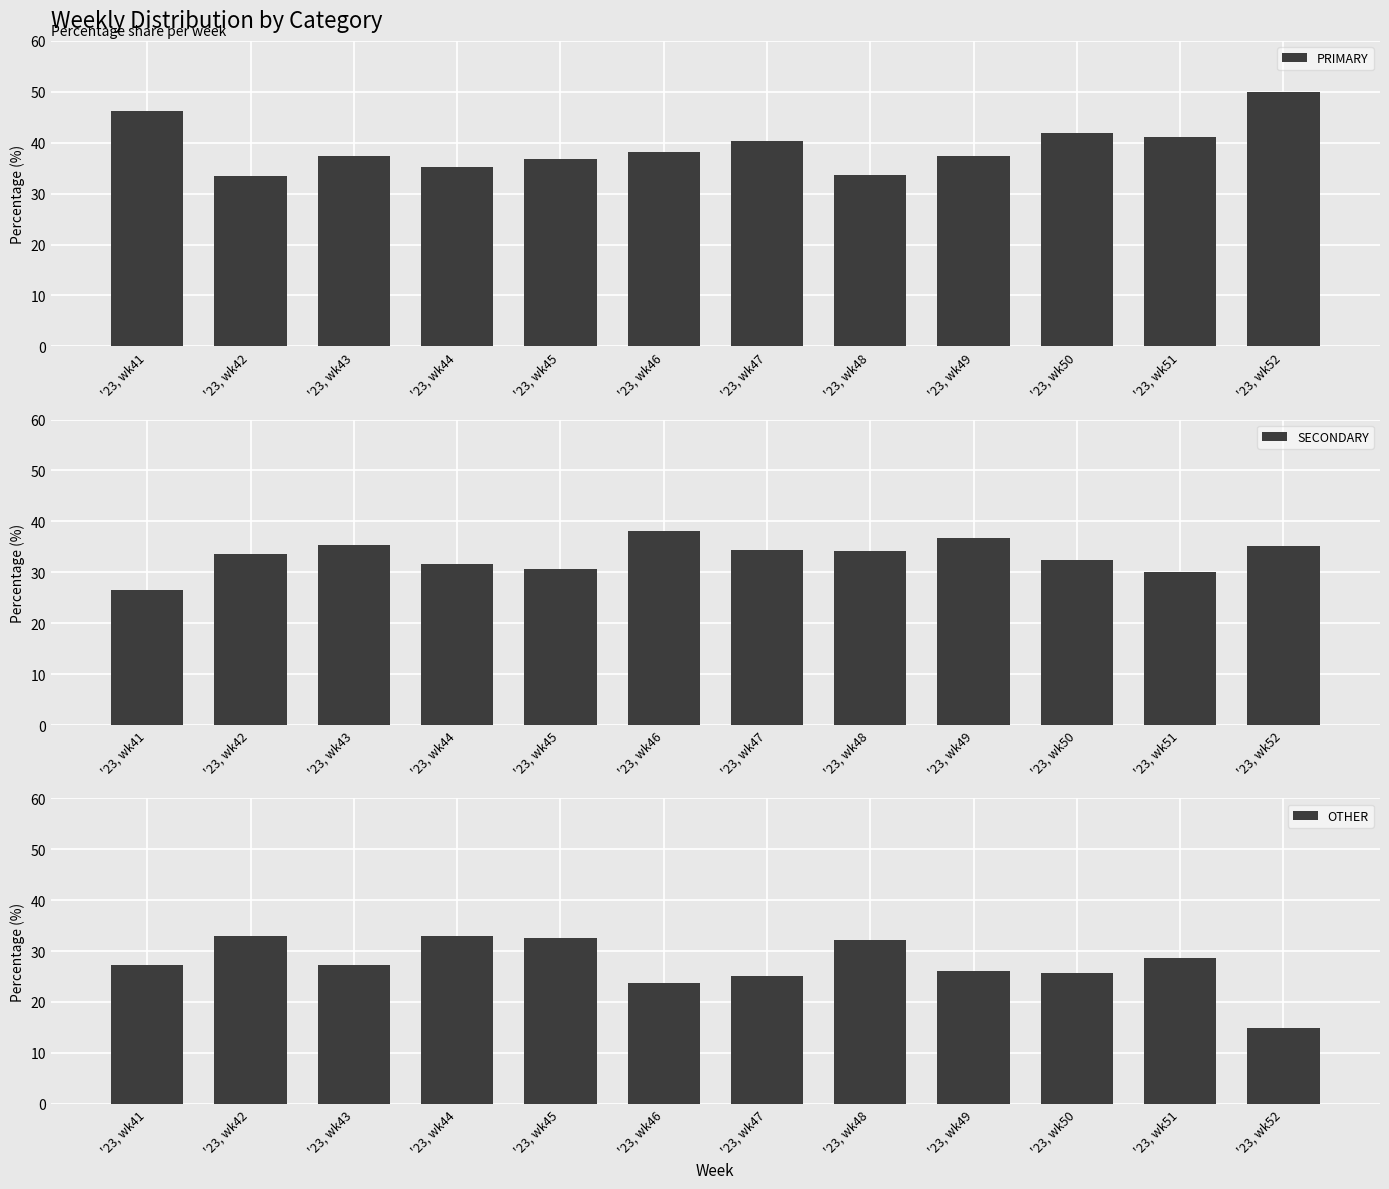

What is the total value across all series at '23, wk48?

100.0